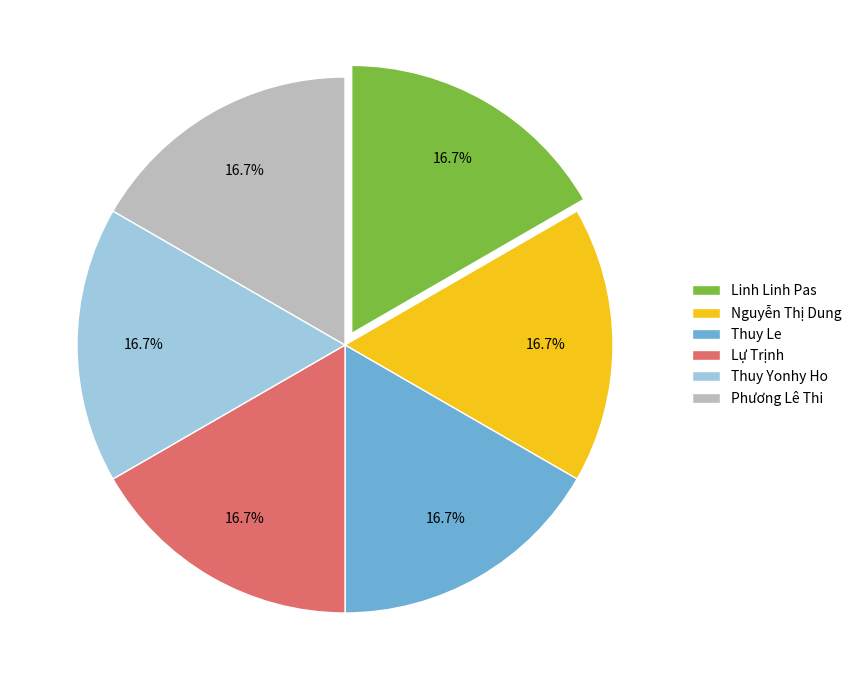

To the nearest percent, what is the average slice percentage?

17%